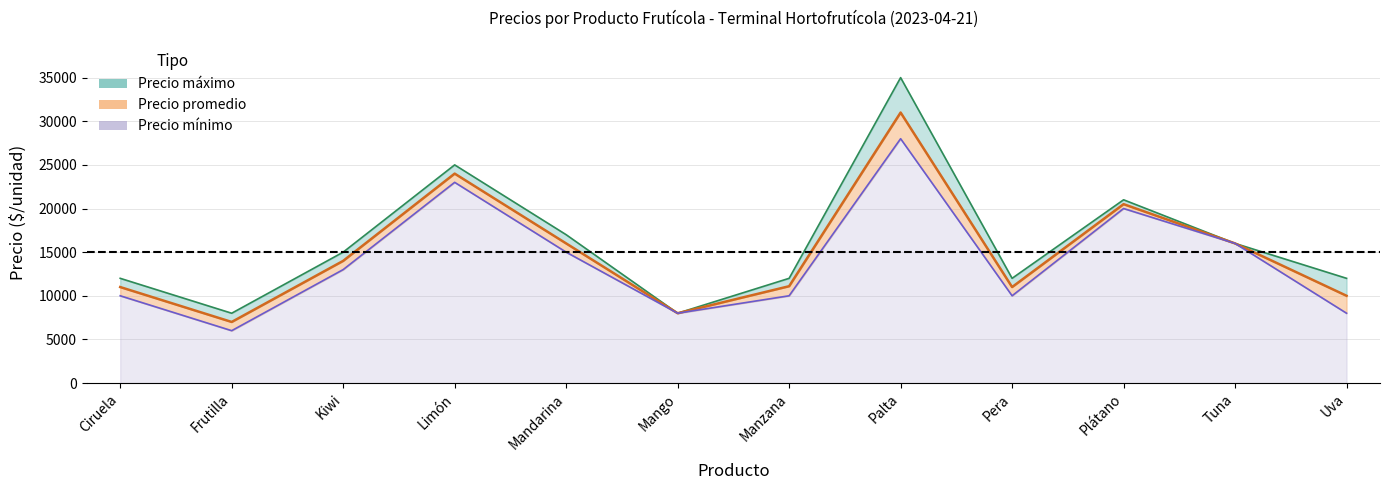

The value of Precio máximo at Ciruela is 3679. True or false?

False